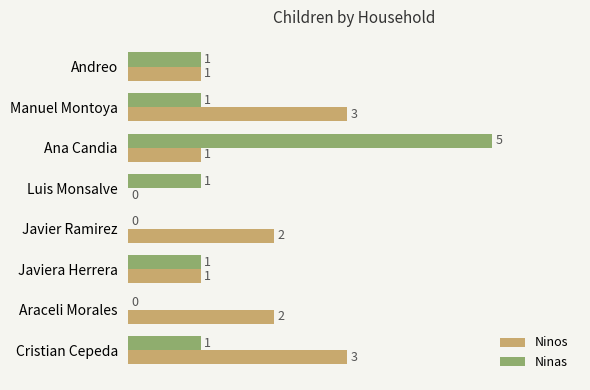

How many categories are shown in the chart?

8